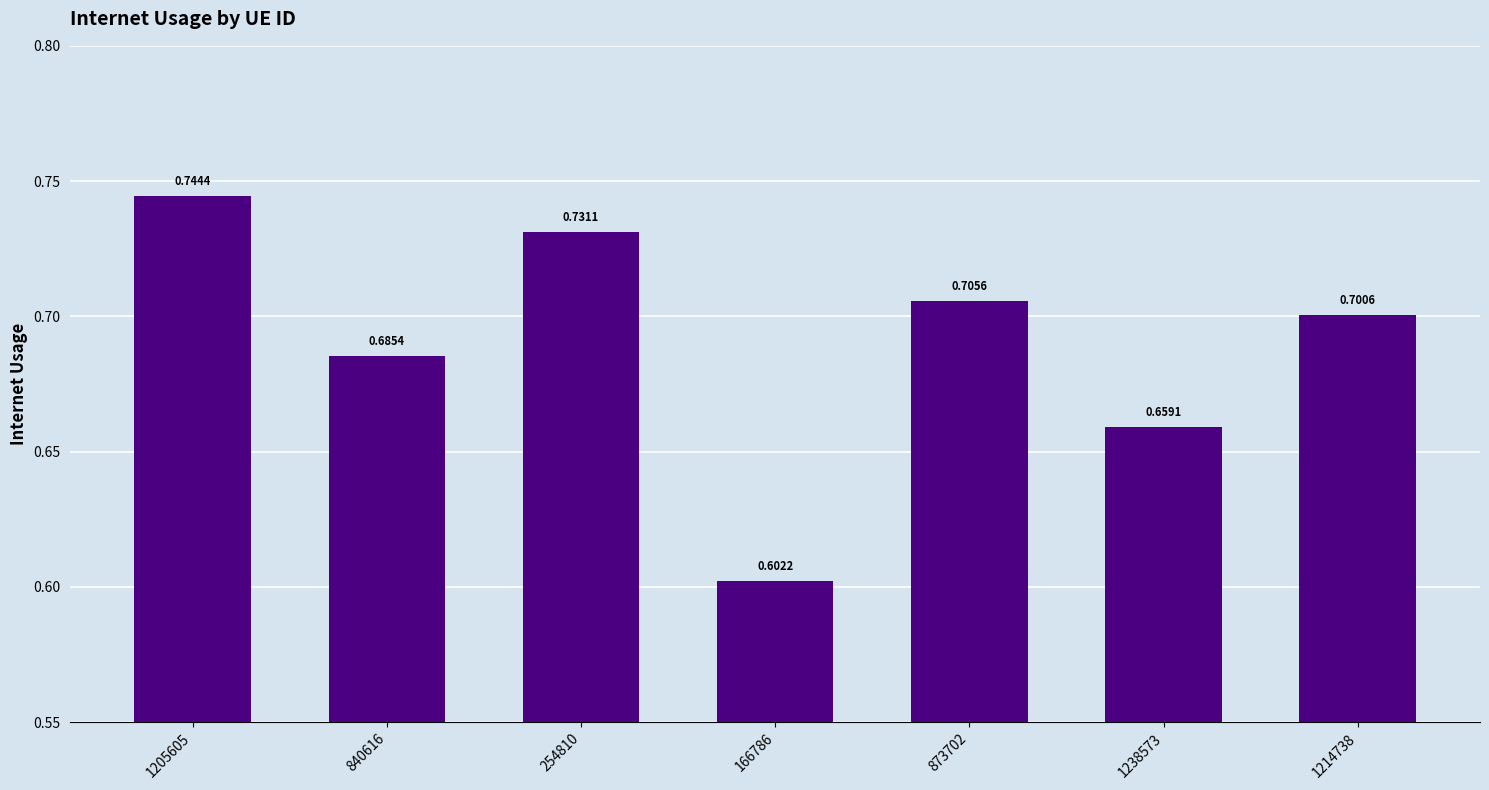

How many bars are there in total?

7